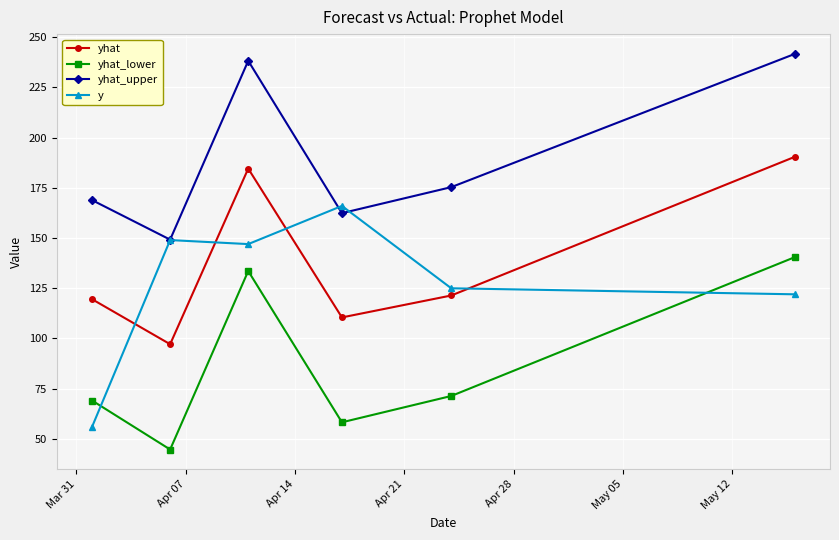

True or false: yhat and yhat_upper cross at least once.

False